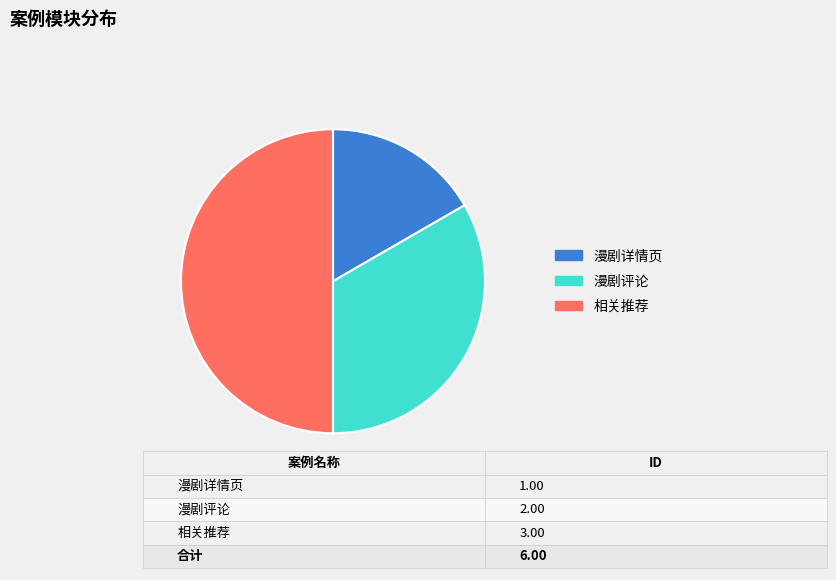

The 相关推荐 slice represents 40% of the pie. True or false?

False